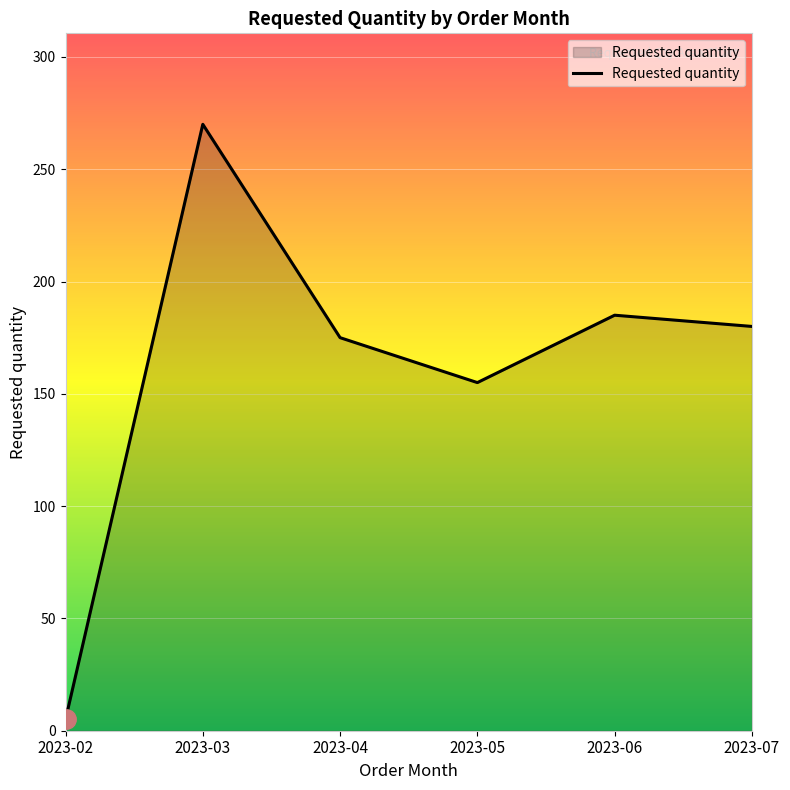

True or false: there are more than 2 points higher than both neighbors.

False